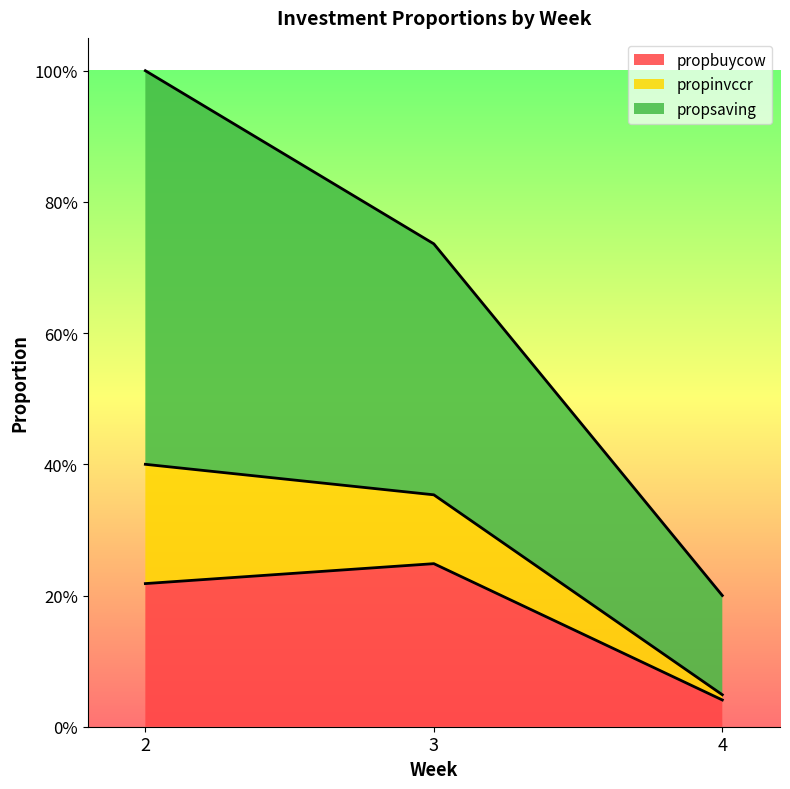

What is the maximum value shown in the chart?

1.0